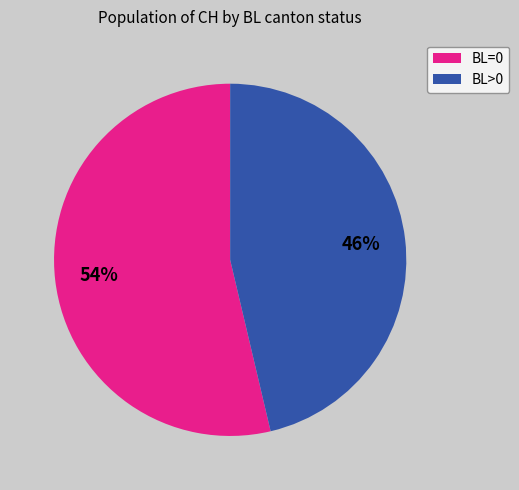

What percentage is the BL>0 slice, to the nearest percent?

46%